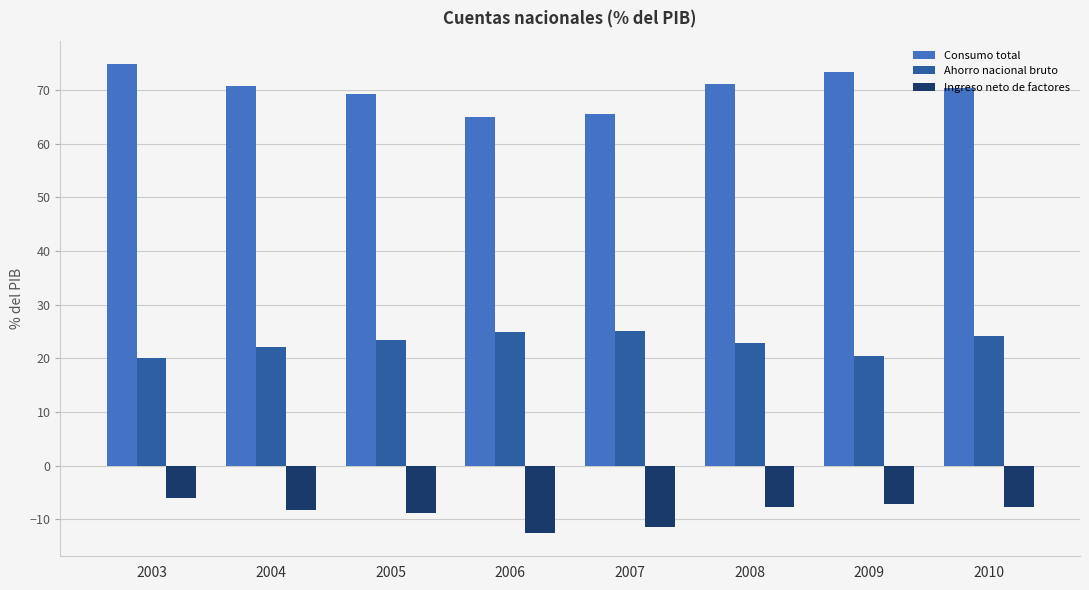

What is the difference between the maximum and second lowest values in the Consumo total series?

9.3